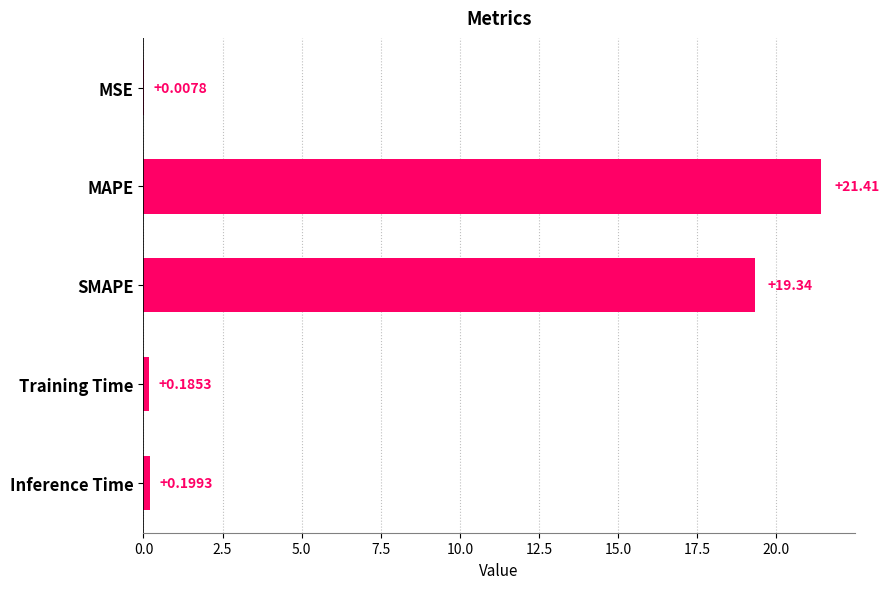

What is the sum of all values?

41.1